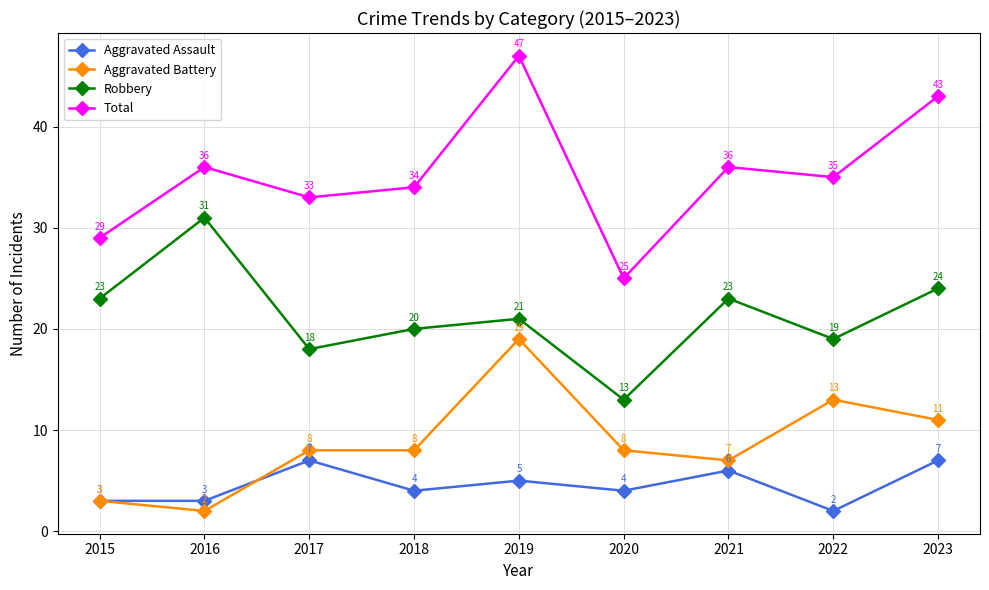

At 2023, list the series in order from smallest to largest.

Aggravated Assault, Aggravated Battery, Robbery, Total